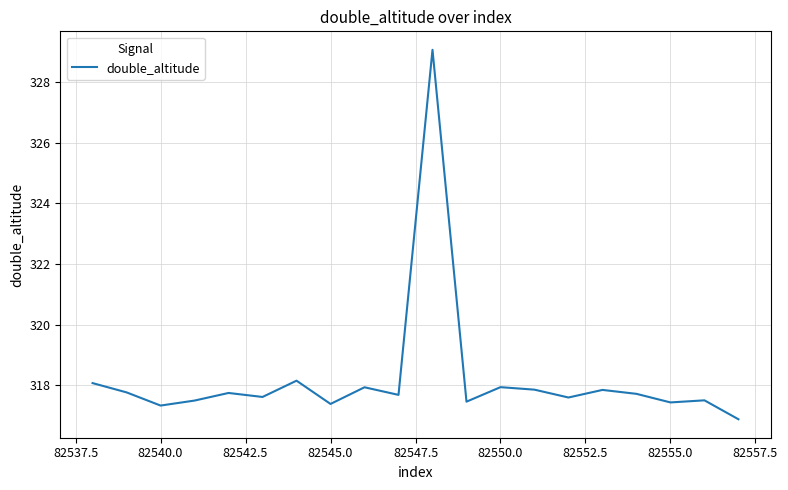

What is the difference between the maximum and minimum values?

12.2